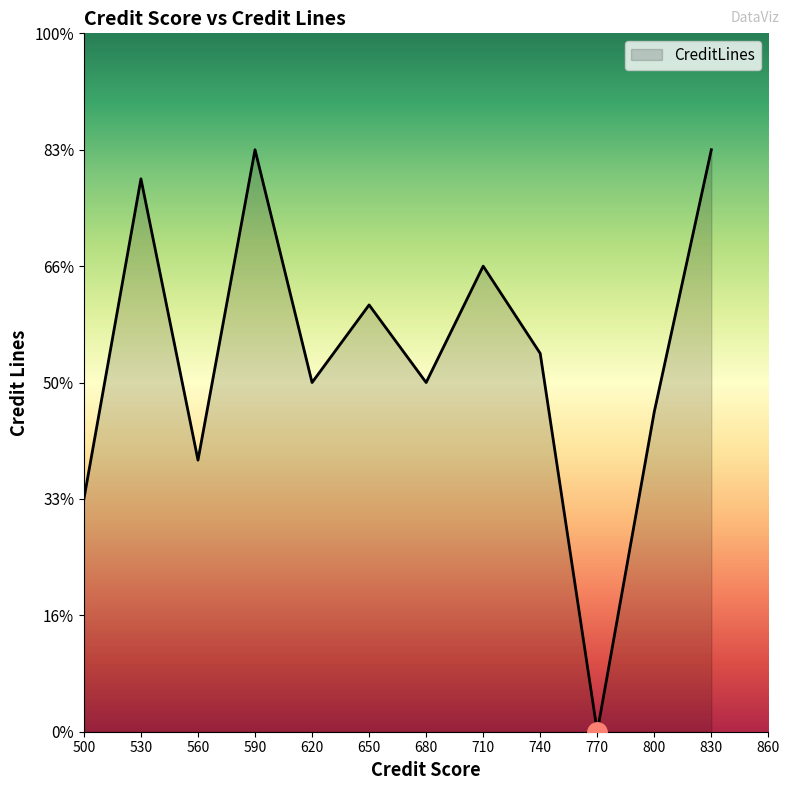

Is this an area chart (filled region under the line)?

Yes